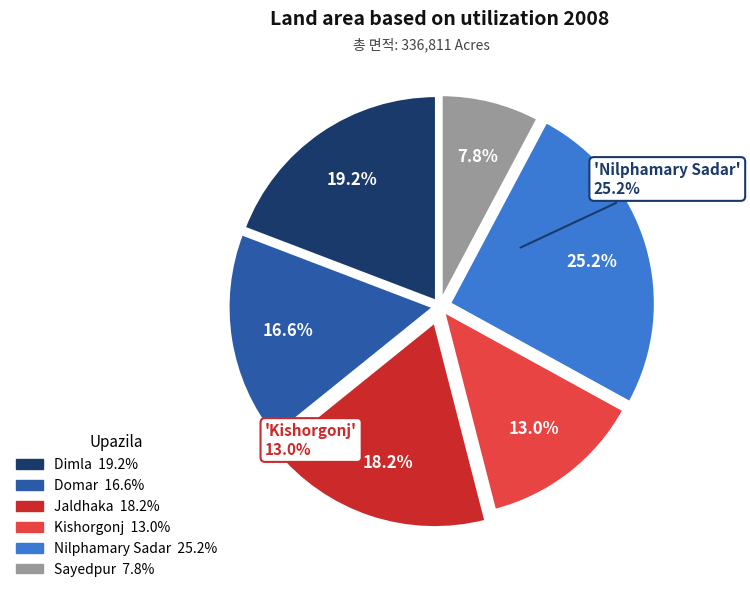

To the nearest percent, what portion does Dimla represent?

19%